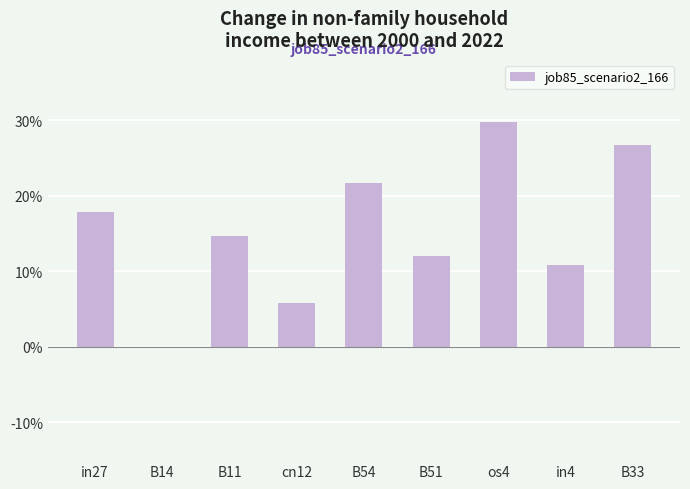

What is the label of the 3rd bar from the left?

B11